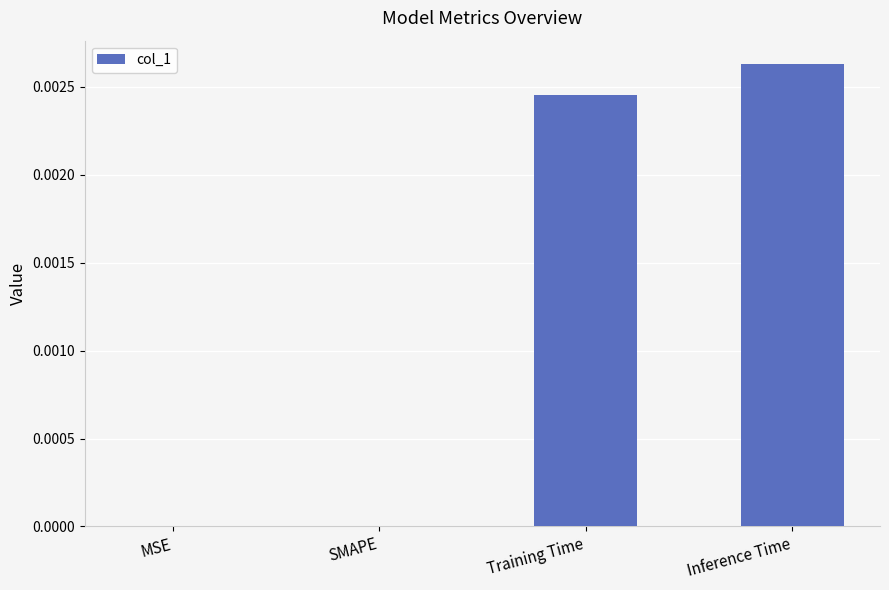

Which category has the highest value across all series?

Inference Time